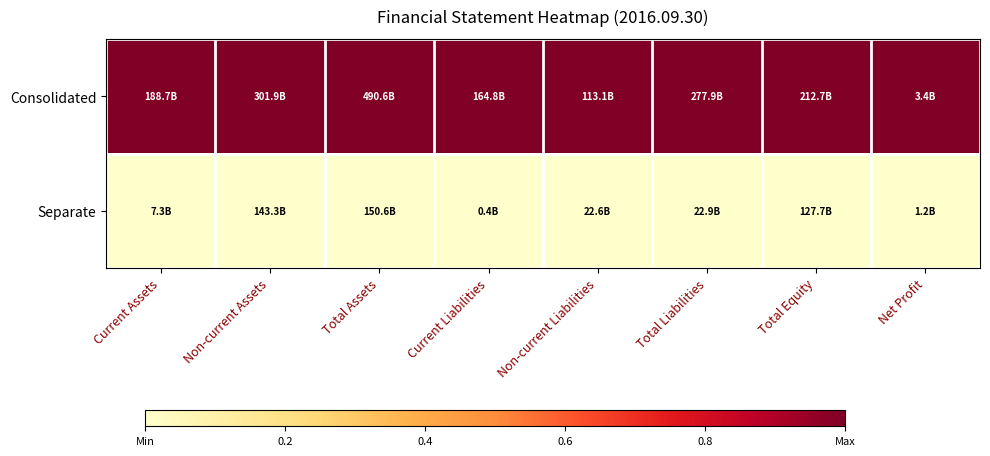

Reading left to right, what are all the values shown in this chart?

Consolidated: Current Assets=1	Non-current Assets=1	Total Assets=1	Current Liabilities=1	Non-current Liabilities=1	Total Liabilities=1	Total Equity=1	Net Profit=1
Separate: Current Assets=0	Non-current Assets=0	Total Assets=0	Current Liabilities=0	Non-current Liabilities=0	Total Liabilities=0	Total Equity=0	Net Profit=0